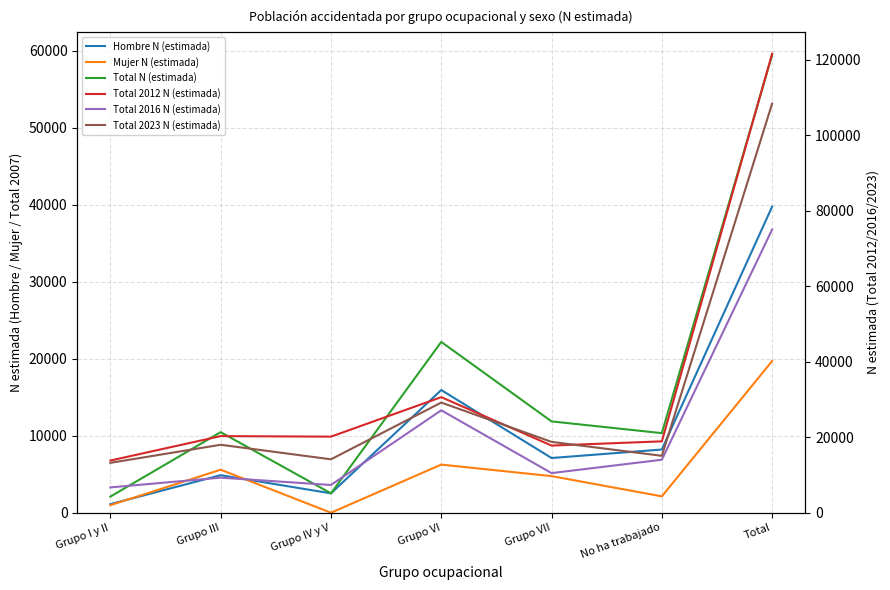

At which category does the chart reach its minimum across all series?

Grupo IV y V